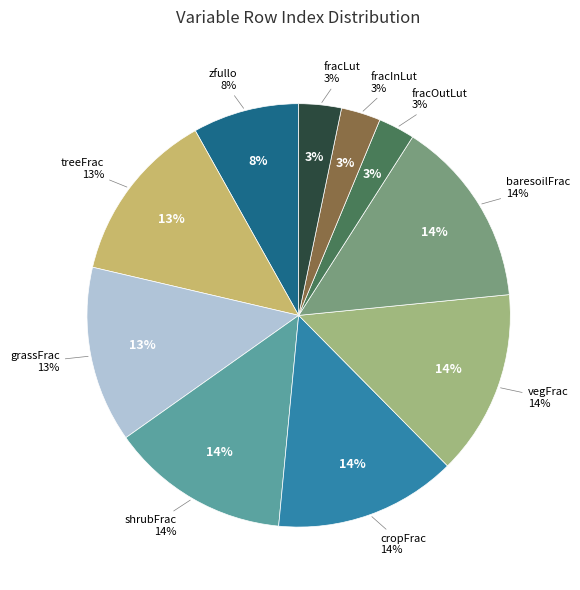

What is the total percentage of Annual gross percentage of Land-use transitions and Total Vegetated Percentage Cover?

16.9%